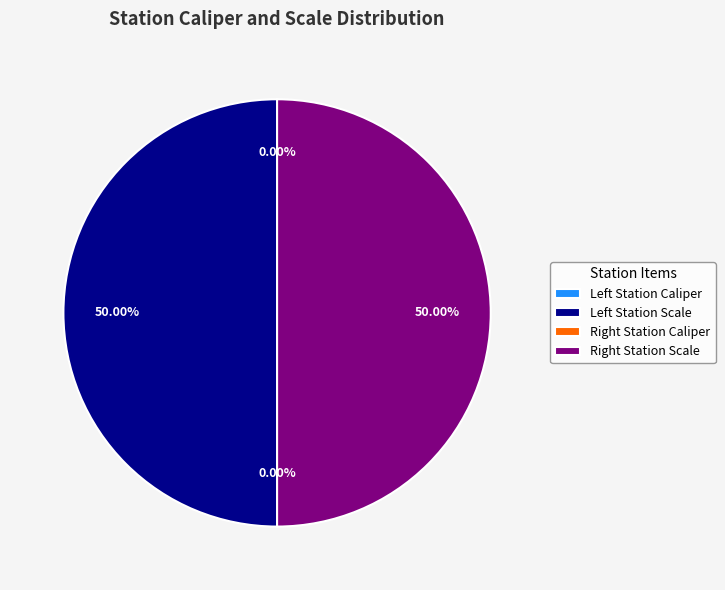

Does any single category account for the majority?

No